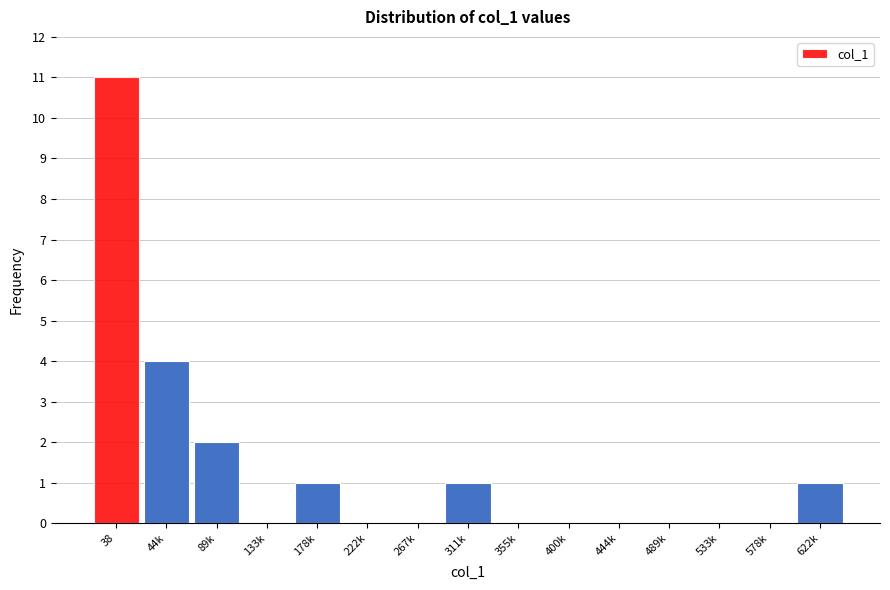

Reading right to left, transcribe all the data shown in this chart.

622k=1	578k=0	533k=0	489k=0	444k=0	400k=0	355k=0	311k=1	267k=0	222k=0	178k=1	133k=0	89k=2	44k=4	38=11